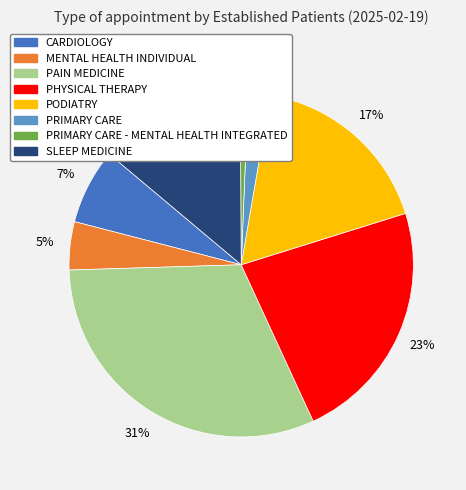

How many slices are in this pie chart?

8